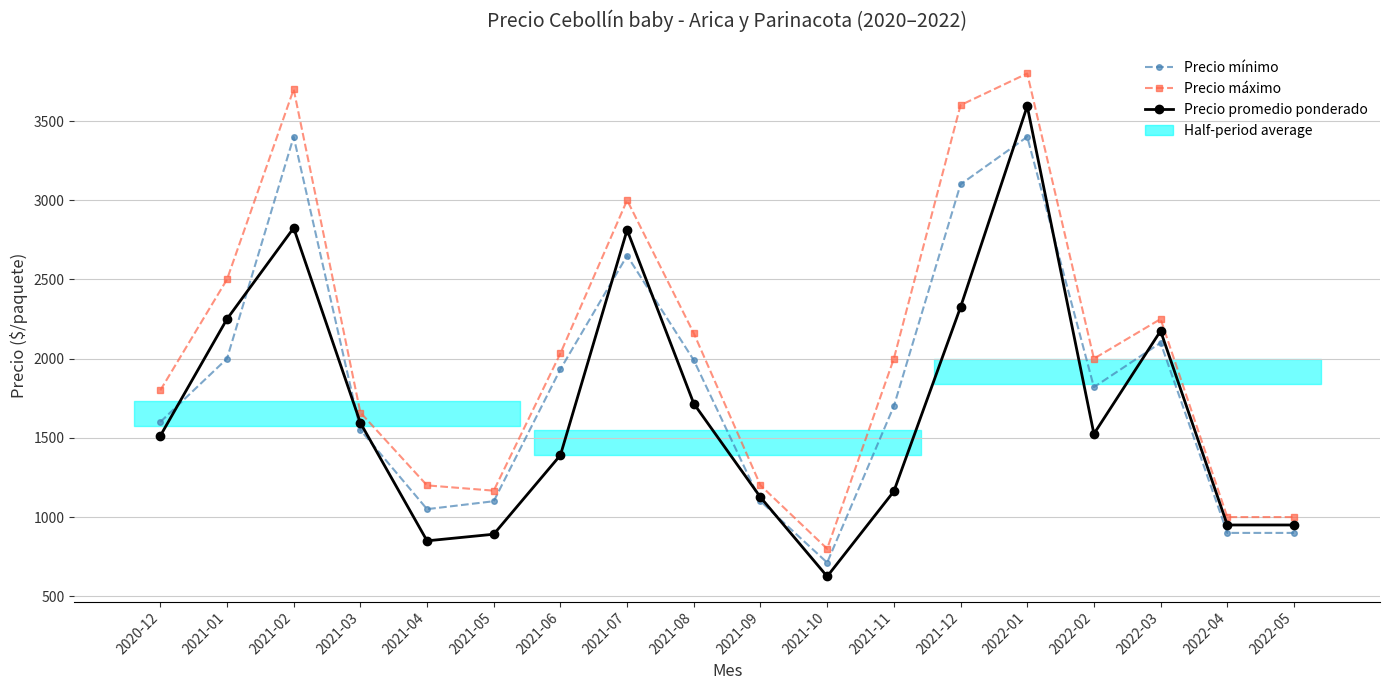

The Precio mínimo series shows 2032.6 at 2022-01. True or false?

False